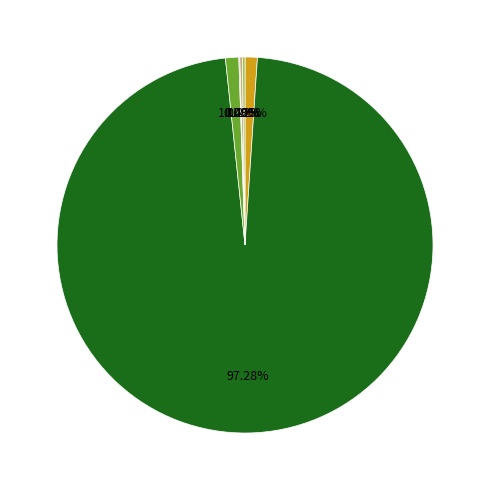

Is there any slice that represents more than half of the pie?

Yes